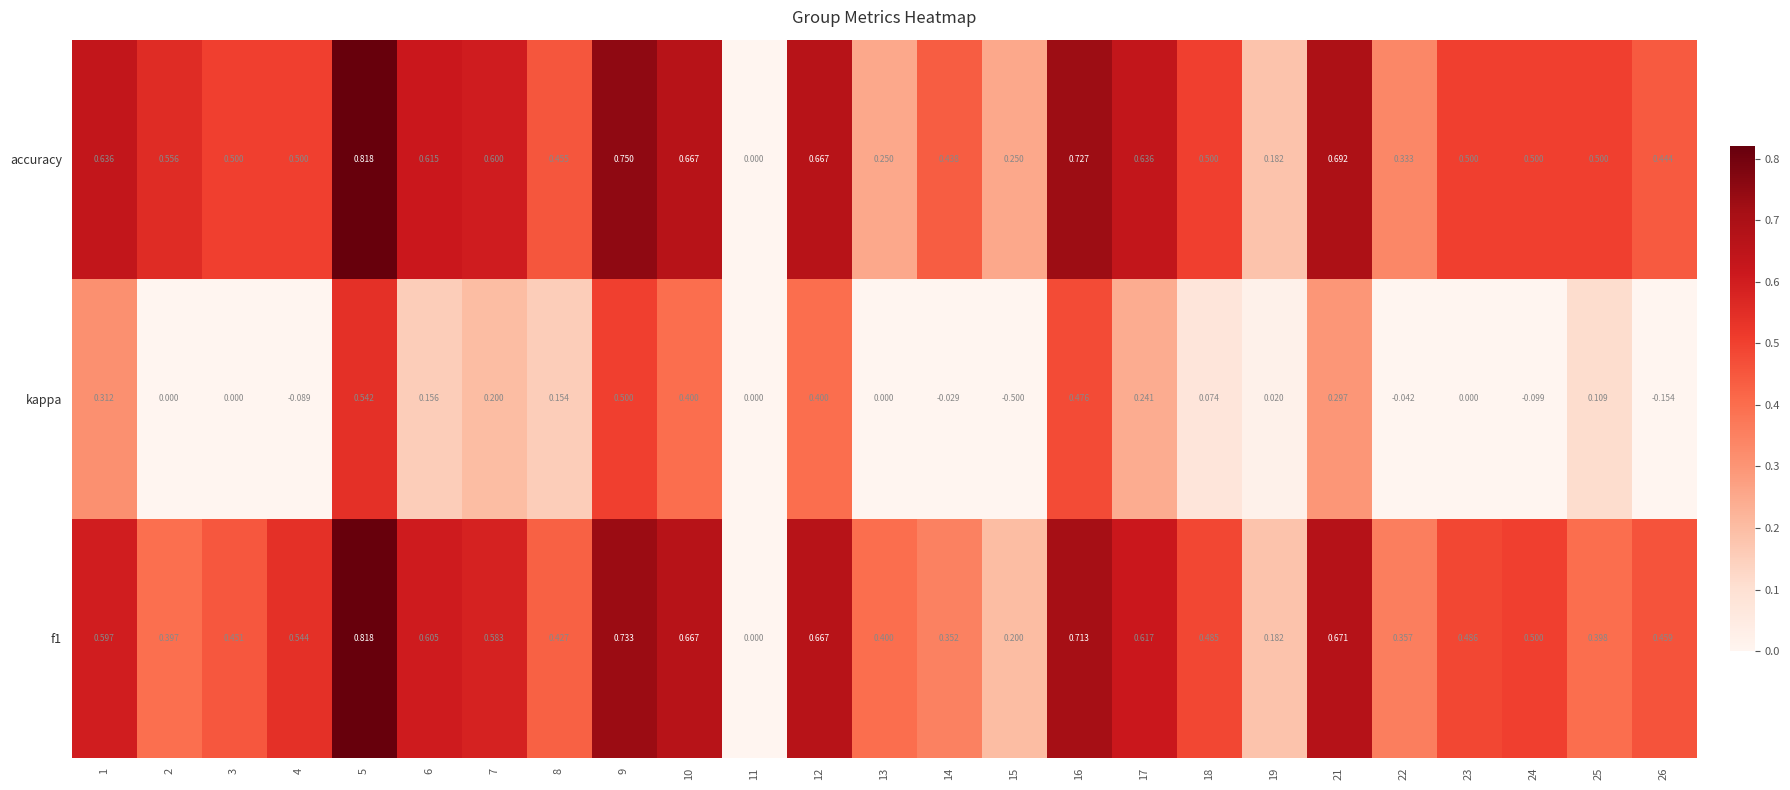

Which series has the largest range (max minus min)?

kappa